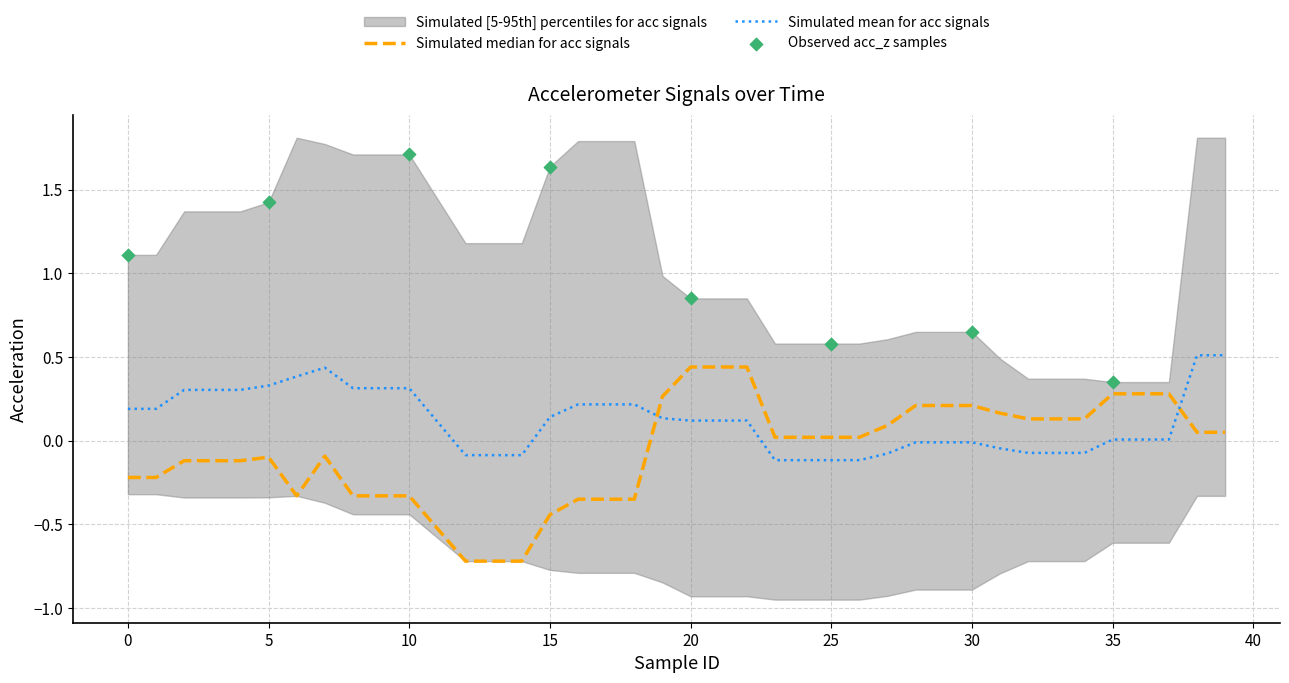

Which series has the largest total across all categories?

acc_z